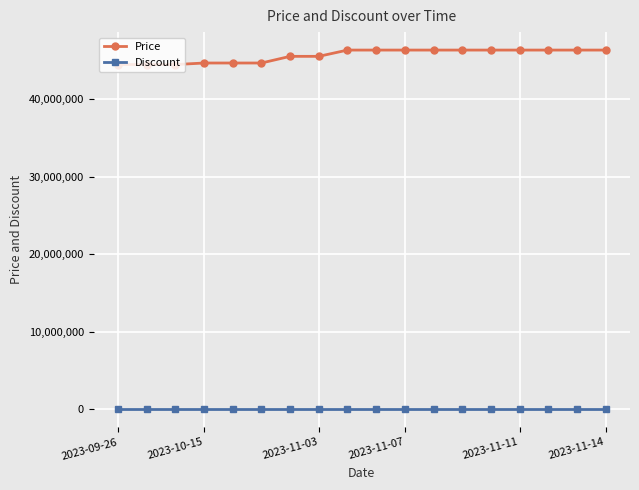

True or false: Discount and Price cross at least once.

False